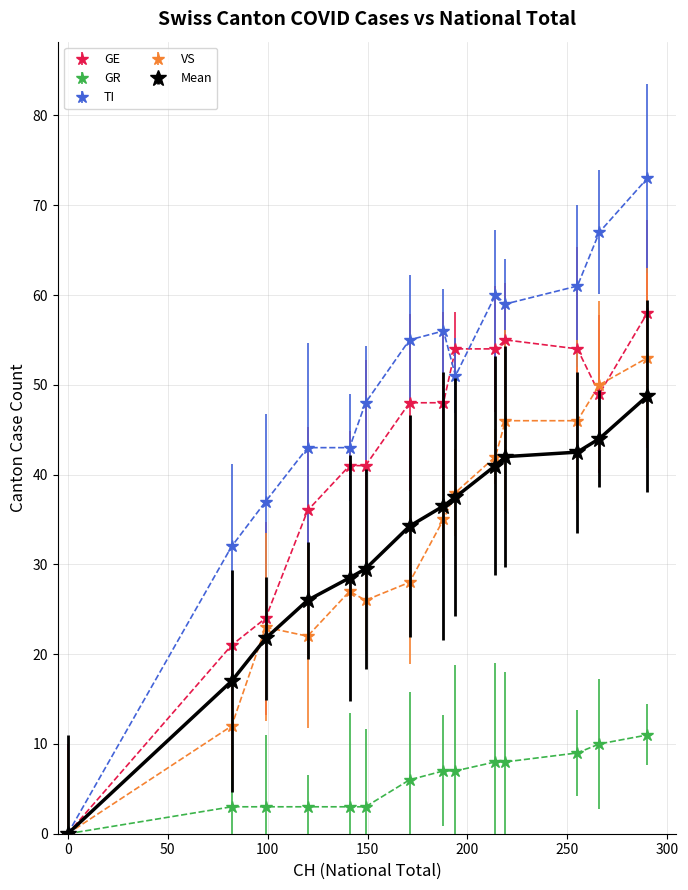

Which series has the largest total across all categories?

TI